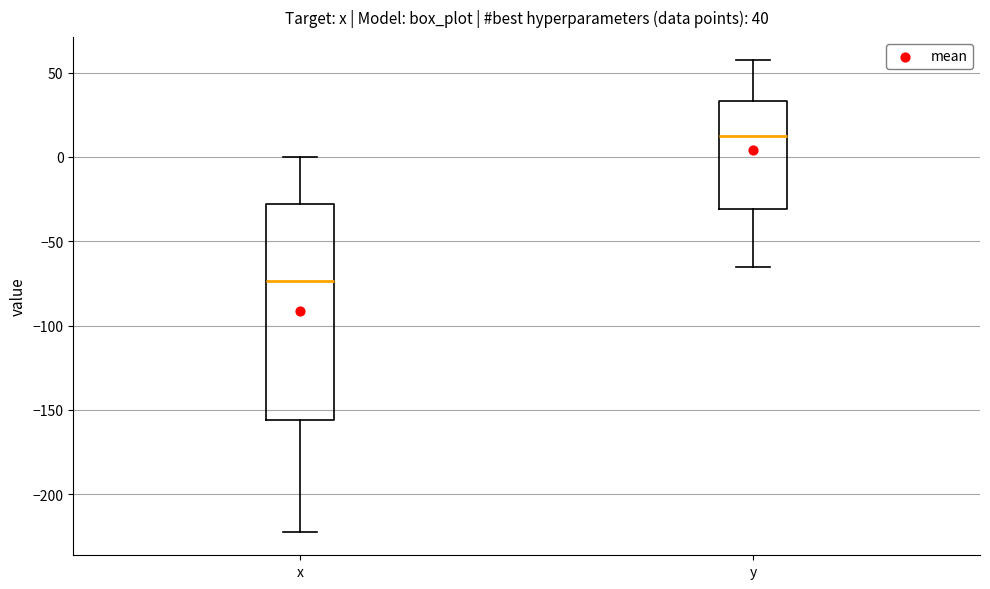

Which box's median line is the lowest?

x